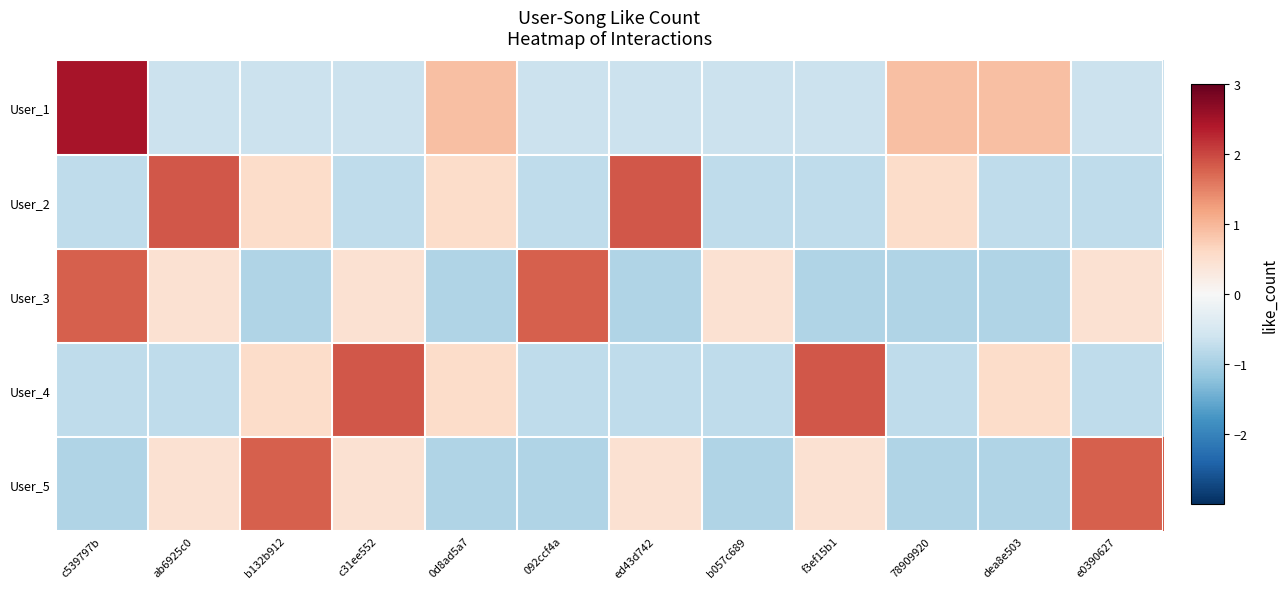

At how many categories does at least one series exceed 0?

12